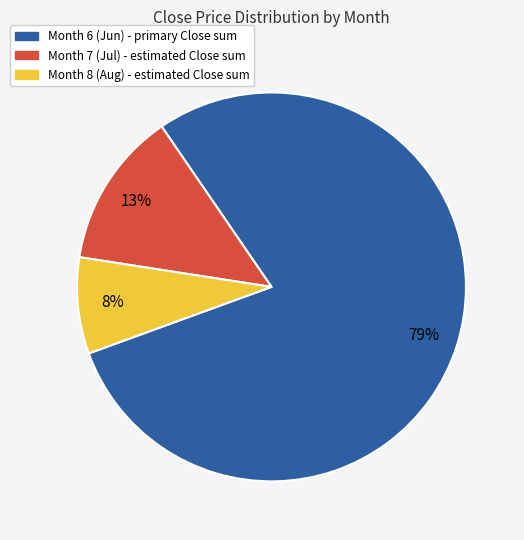

How many slices are in this pie chart?

3